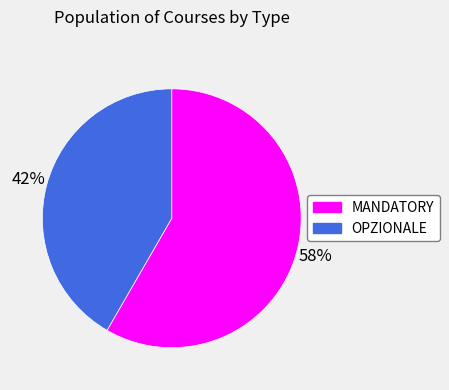

Between MANDATORY and OPZIONALE, which is larger?

MANDATORY